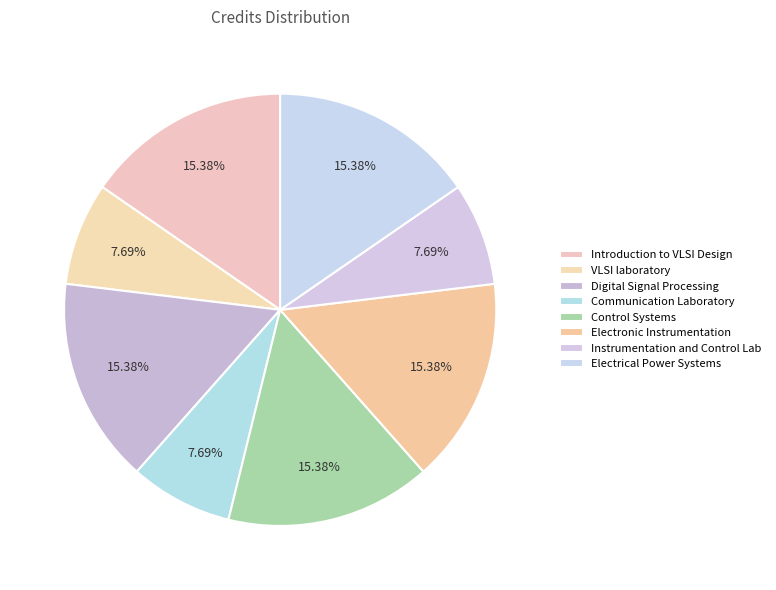

How many segments does this pie chart have?

8